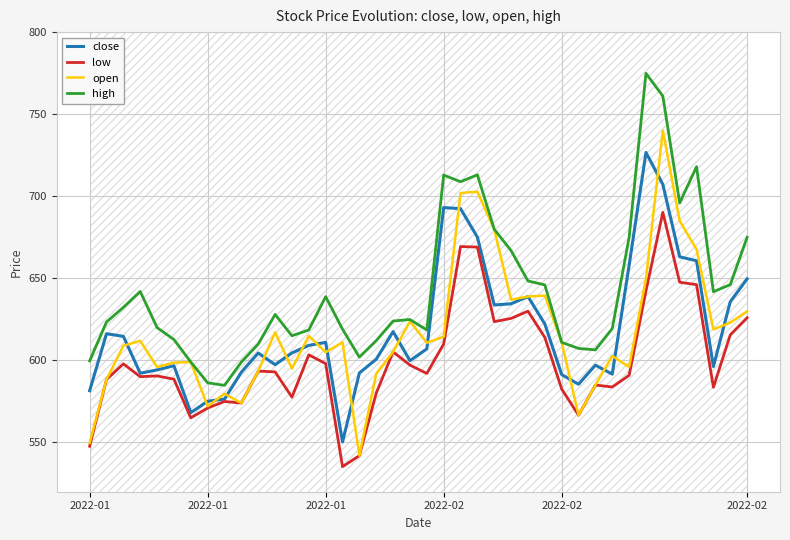

Reading right to left, list all the values displayed in this chart.

close: 649.7	635.8	596.2	660.7	663.1	707.2	726.7	657.9	591.6	597.1	585.5	591.4	622.2	638.9	634.5	633.8	675.1	692.5	693.1	607.0	599.9	617.5	600.7	592.4	550.3	611.0	609.1	604.5	597.4	604.5	592.9	576.5	575.1	568.2	596.8	594.2	592.2	614.6	616.2	581.5
low: 626.0	615.5	583.6	646.1	647.6	690.2	642.4	590.9	583.8	585.0	566.6	582.5	614.0	630.0	625.6	623.6	669.0	669.4	610.0	592.0	597.1	605.2	580.0	542.0	535.2	598.0	603.4	577.6	593.0	593.5	574.0	575.0	571.0	565.0	588.5	590.5	590.1	597.9	588.4	547.7
open: 629.9	623.0	618.9	667.6	685.0	740.0	649.9	596.0	602.7	585.0	566.6	611.0	639.5	638.9	637.0	679.8	702.8	702.0	614.5	610.8	623.8	605.2	592.0	542.0	611.0	605.0	615.0	595.0	617.1	593.5	574.0	579.7	572.1	599.0	598.6	596.0	611.9	609.0	588.4	549.7
high: 675.0	646.1	641.9	718.0	696.0	761.0	774.9	675.0	619.4	606.4	607.3	611.0	646.0	648.4	666.9	679.9	713.0	708.9	712.9	618.5	624.9	624.0	612.0	602.0	619.0	638.9	618.5	615.0	628.0	610.0	599.0	584.8	586.4	599.0	612.7	620.0	642.0	632.3	623.4	599.7